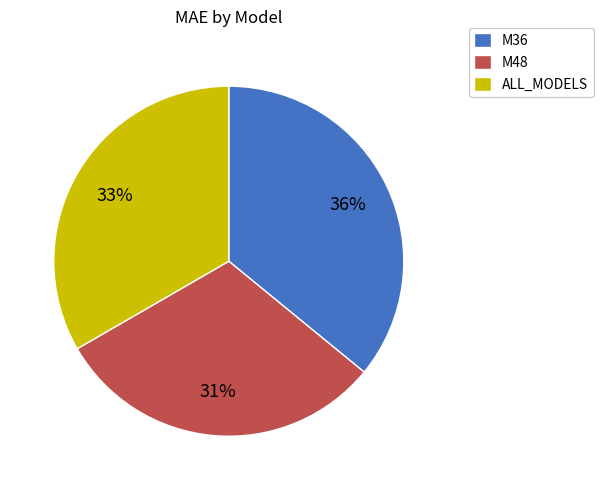

Is it true that M48 is 20% of the pie?

False